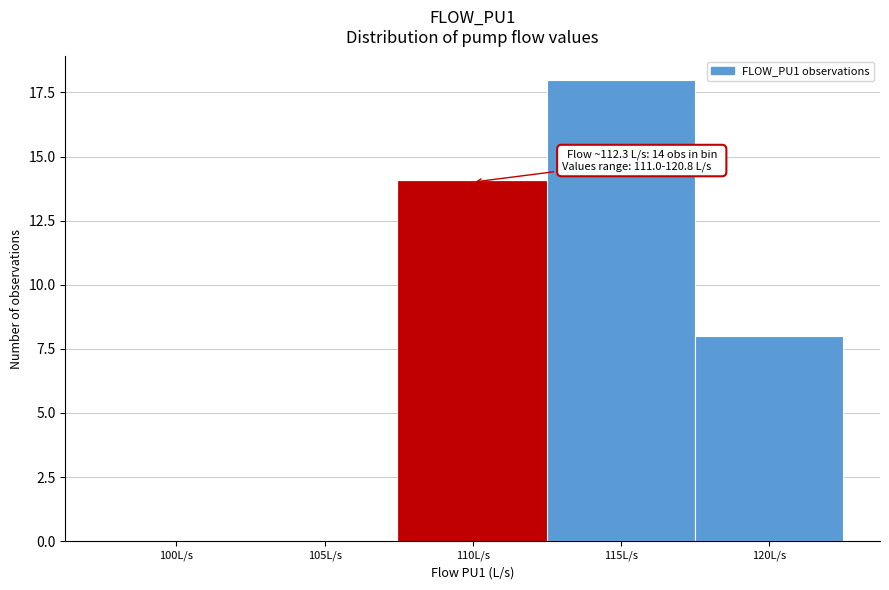

Reading left to right, transcribe all the data shown in this chart.

100L/s=0	105L/s=0	110L/s=14	115L/s=18	120L/s=8